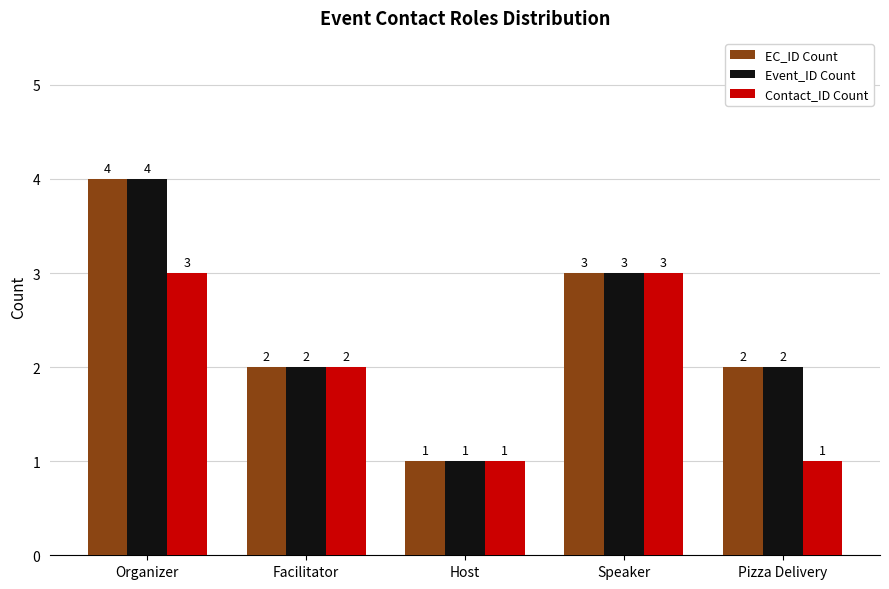

What are all the series names shown in the legend?

EC_ID Count, Event_ID Count, Contact_ID Count